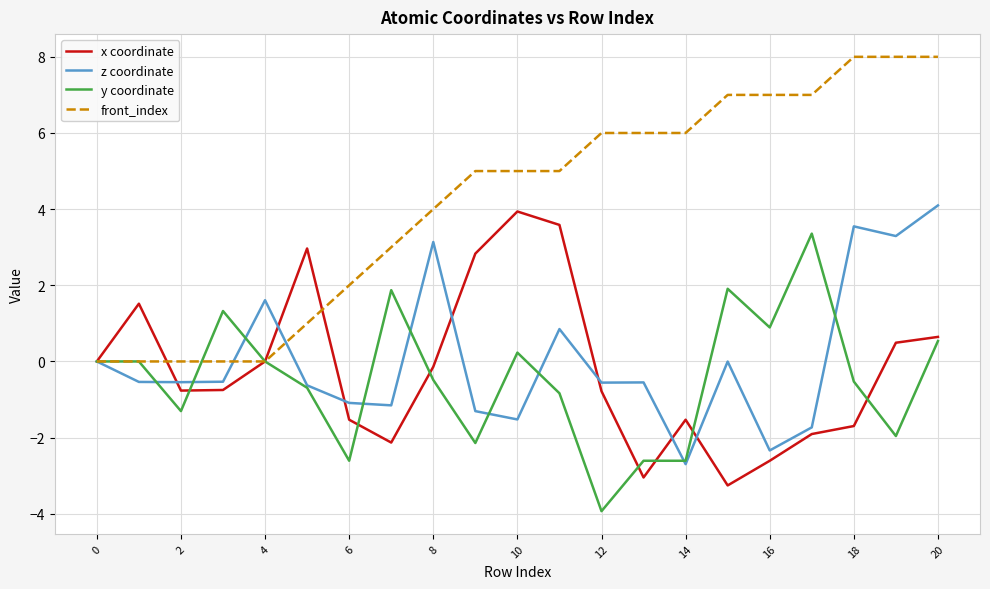

How many distinct data groups are displayed?

4